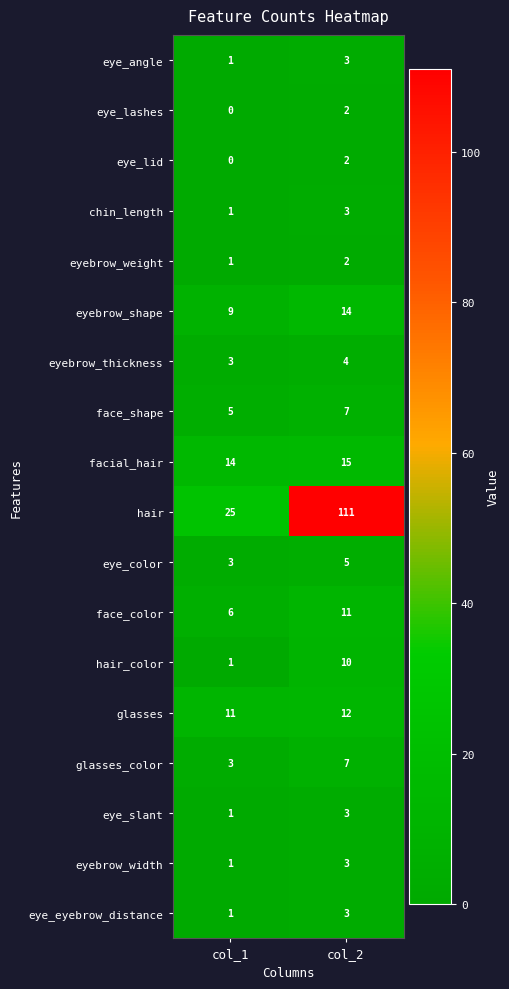

True or false: hair has a value of 25 at col_1.

True